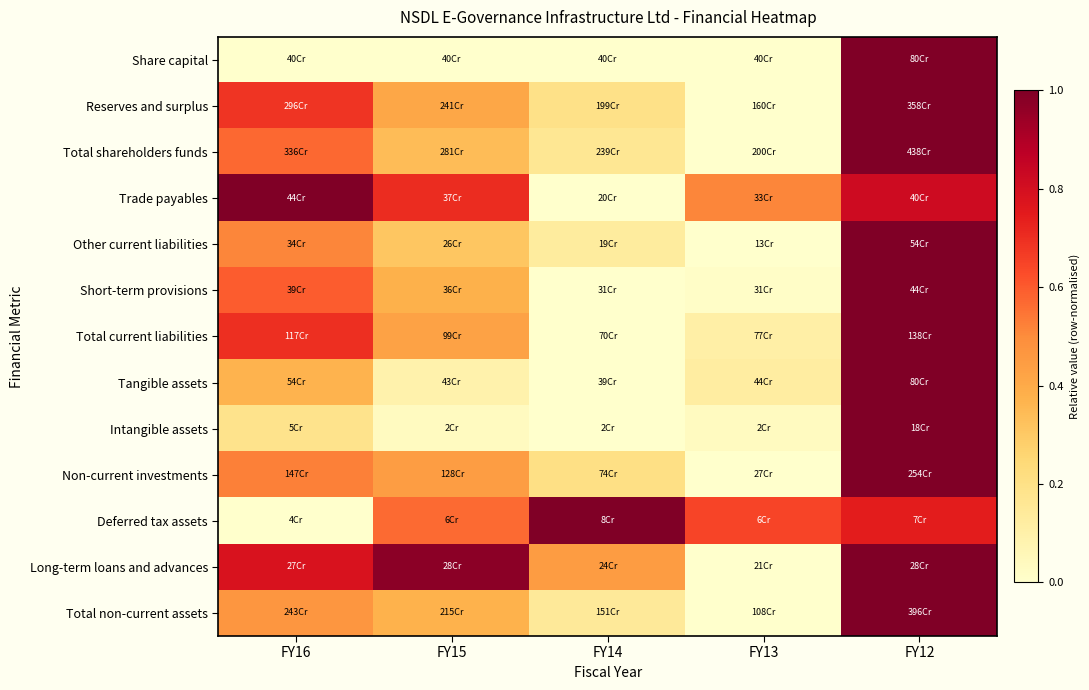

Count the number of data series in this chart.

13